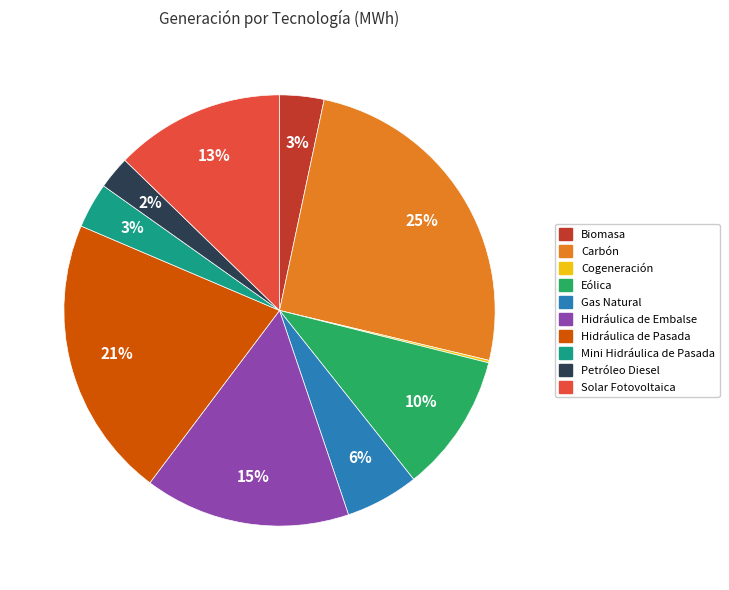

To the nearest percent, what percentage of the pie is Solar Fotovoltaica?

13%